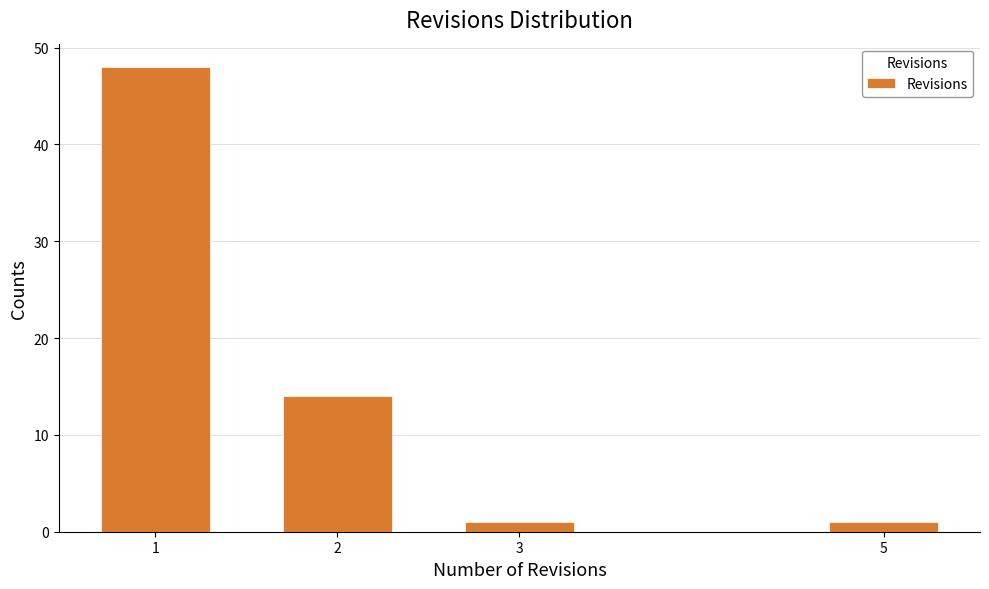

Reading left to right, list all the values displayed in this chart.

48	14	1	1